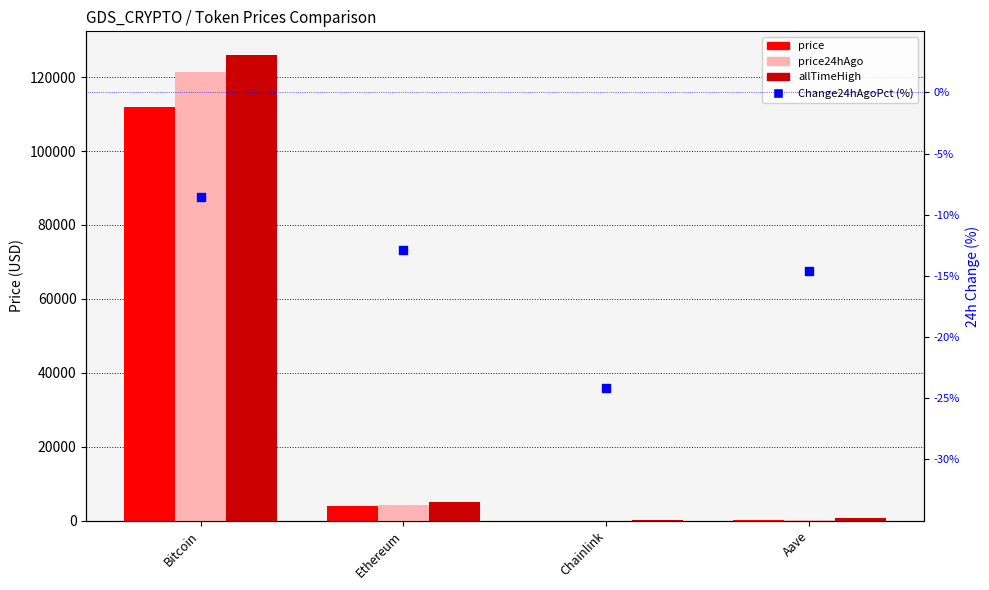

What are all the series names shown in the legend?

price, price24hAgo, allTimeHigh, Change24hAgoPct (%)